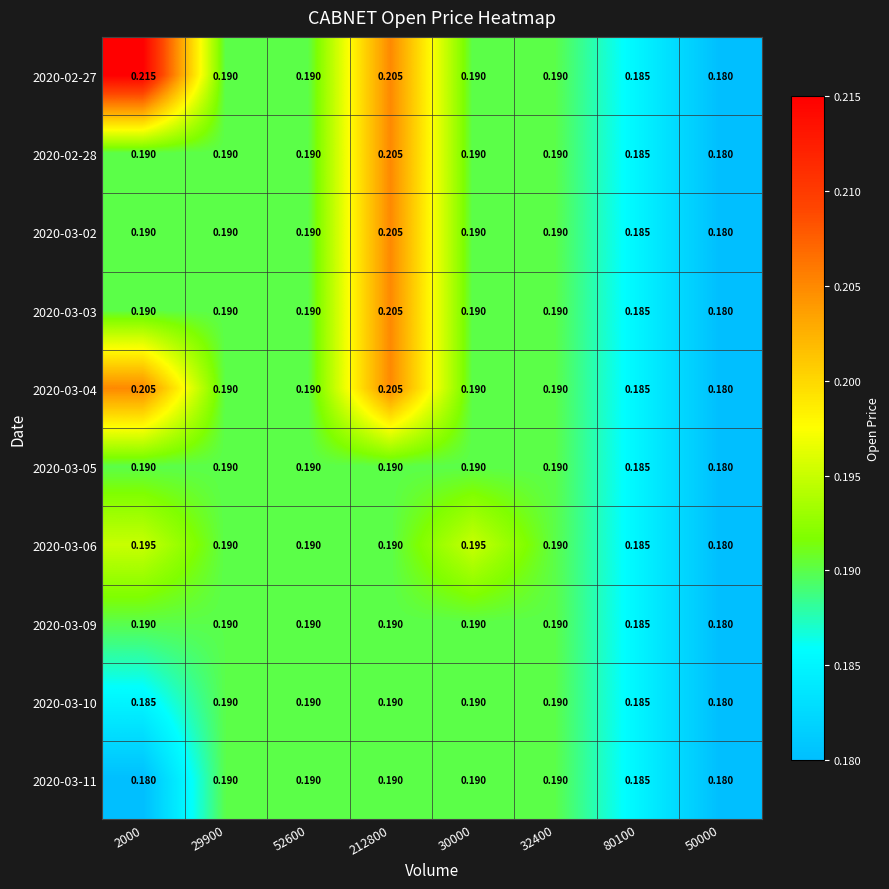

Count the number of data series in this chart.

10